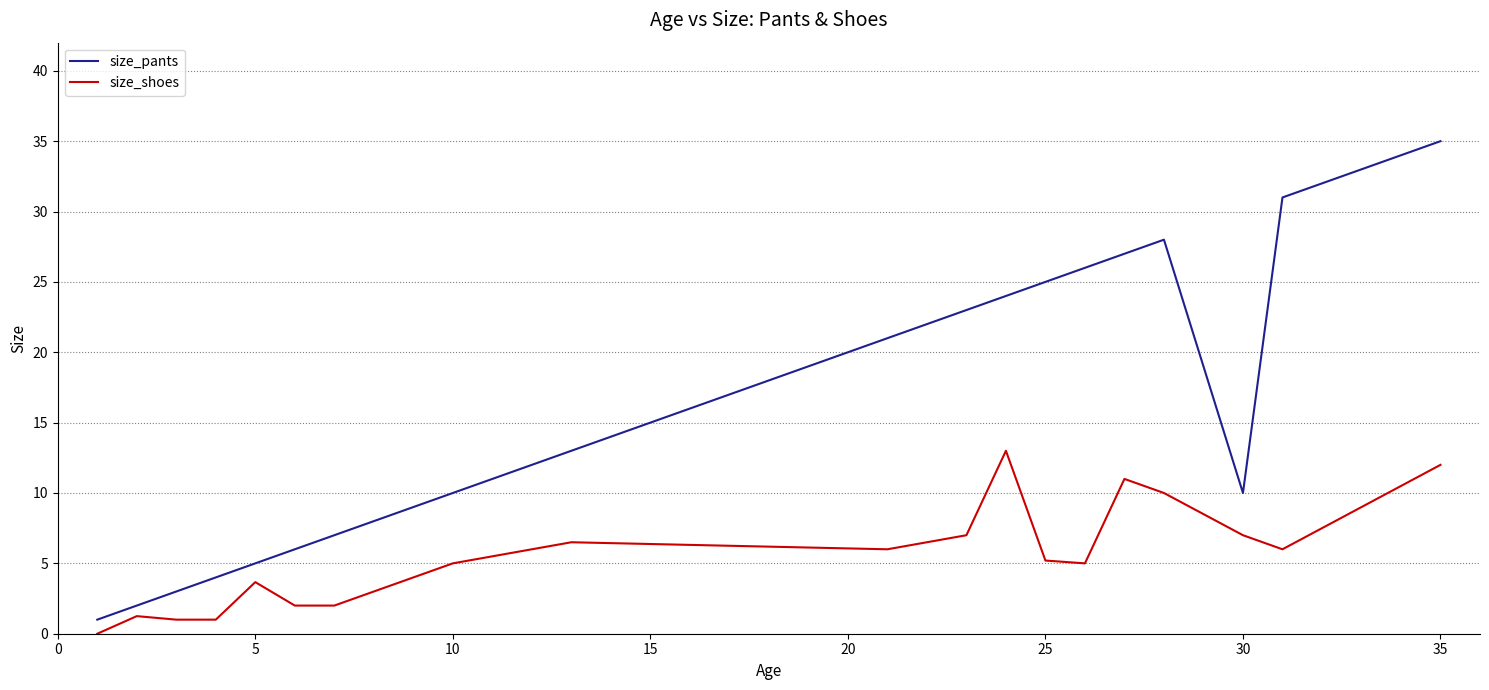

Which series has the widest spread of values?

size_pants